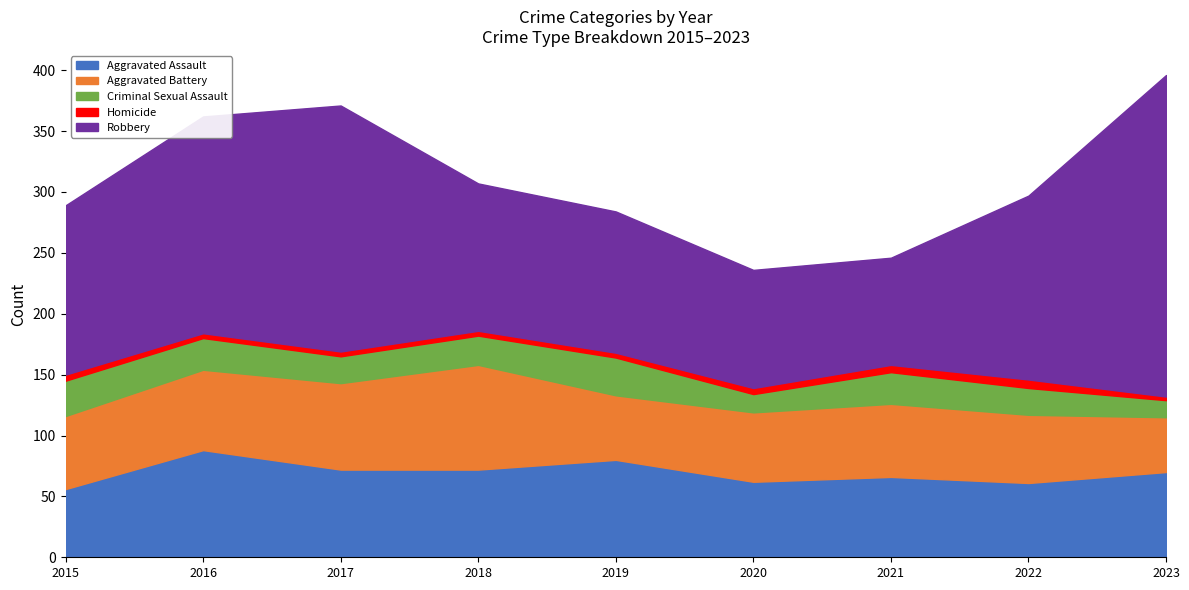

In Aggravated Battery, how many points are lower than both neighbors (excluding endpoints)?

1